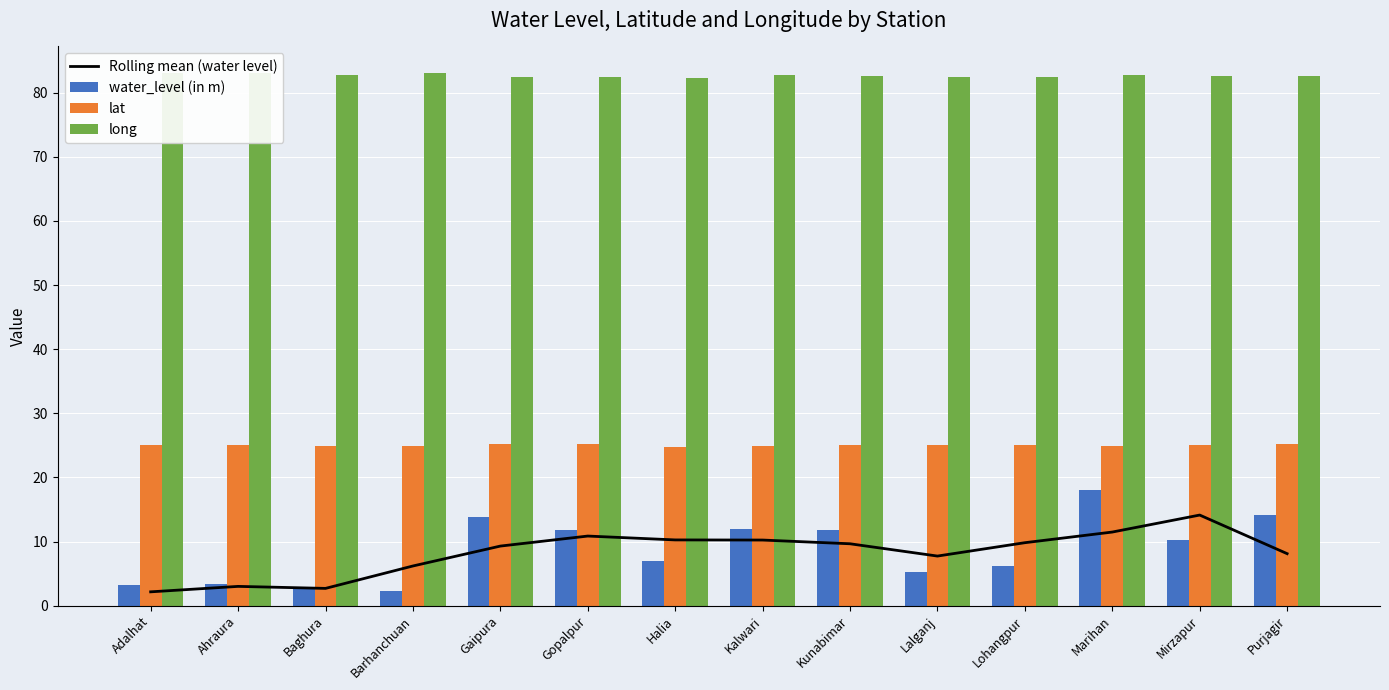

True or false: lat has a value of 24.8 at Halia.

True